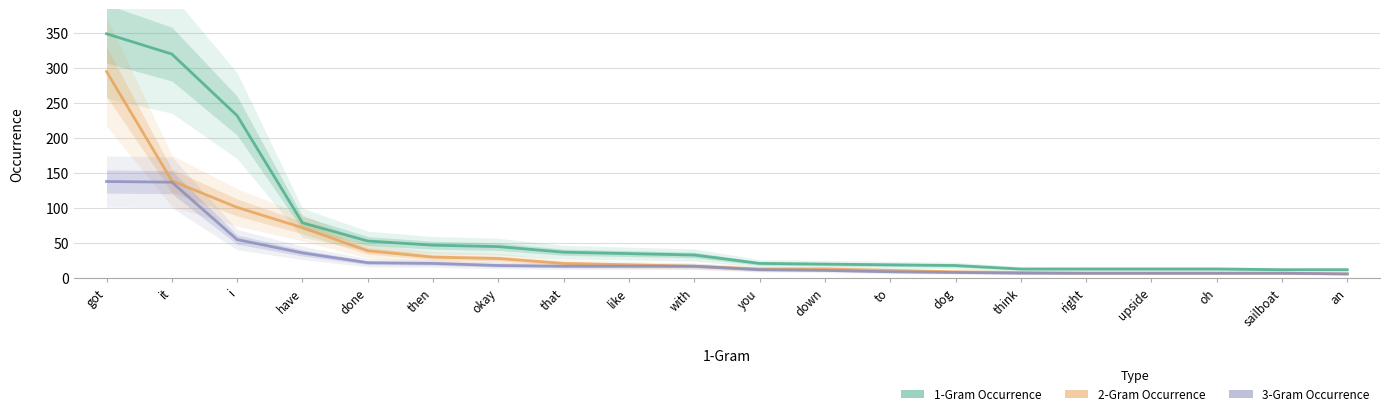

What value does the 1-Gram Occurrence series have at an, to the nearest 10?

10